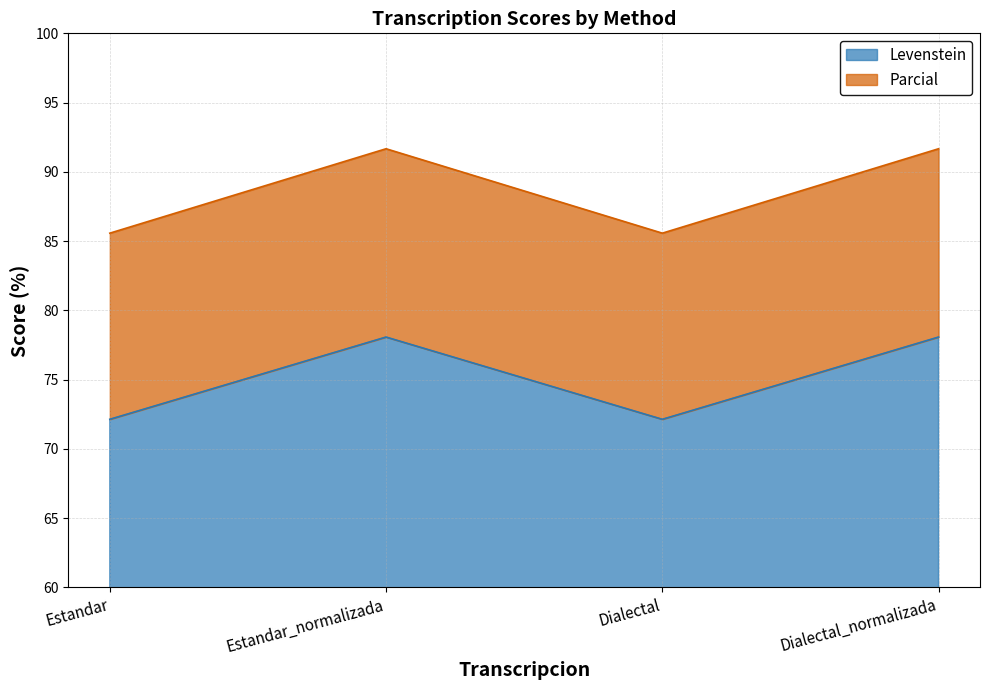

True or false: Parcial and Levenstein cross at least once.

False